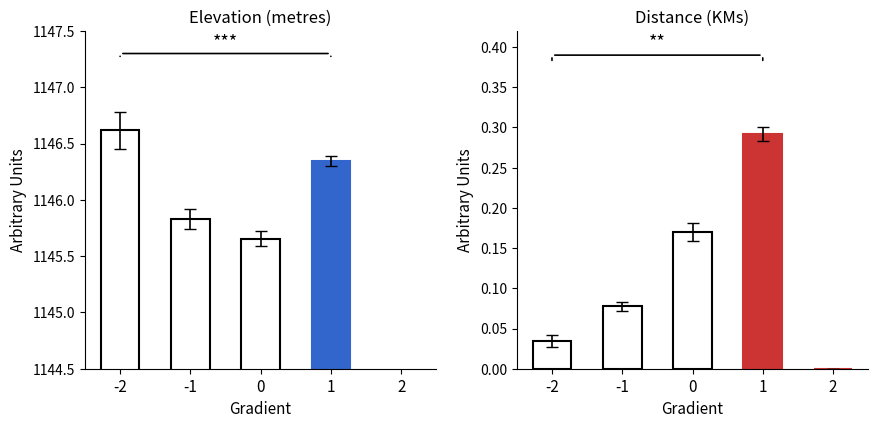

What is the value of the Elevation (metres) bar at the 1st from the left?

1146.6